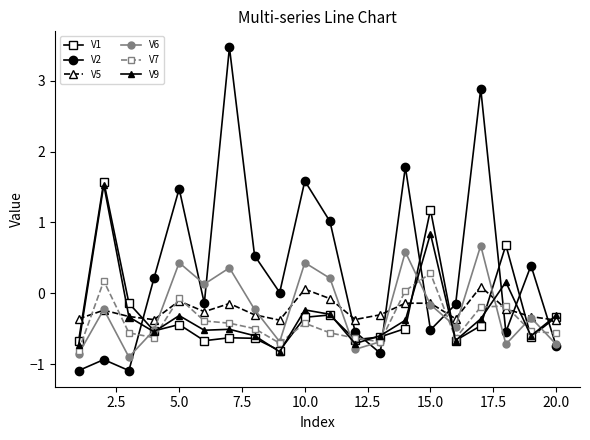

In V2, how many points are lower than both neighbors (excluding endpoints)?

6